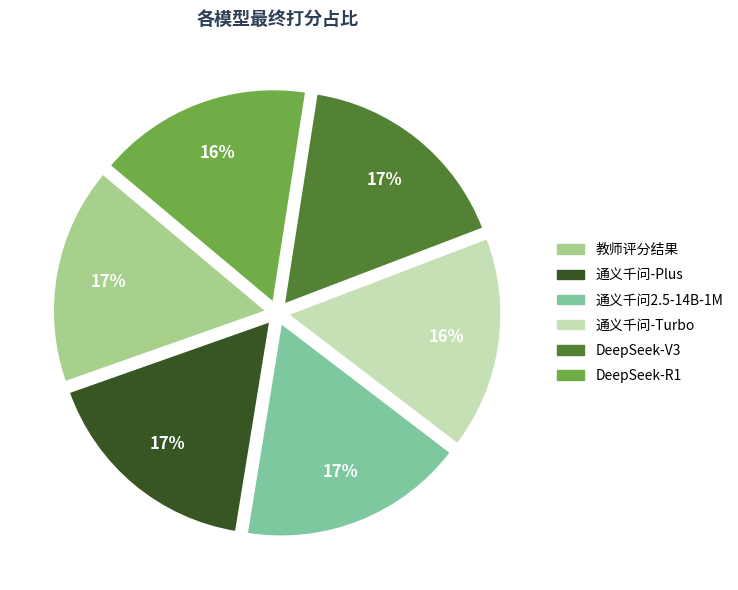

Does 通义千问-Turbo account for over 50% of the chart?

No